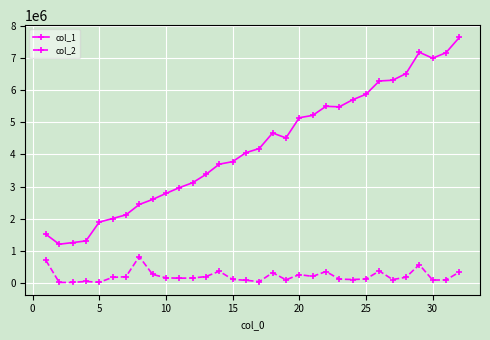

True or false: col_1 has more than 0 interior local peaks.

True